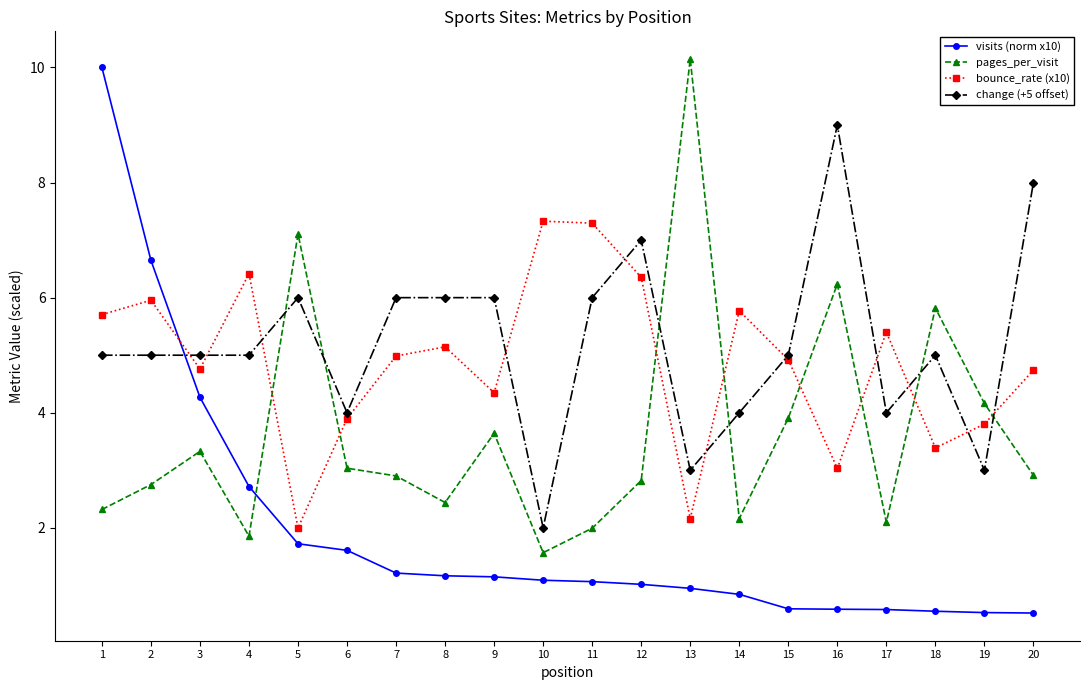

What are all the series names shown in the legend?

visits (norm x10), pages_per_visit, bounce_rate (x10), change (+5 offset)